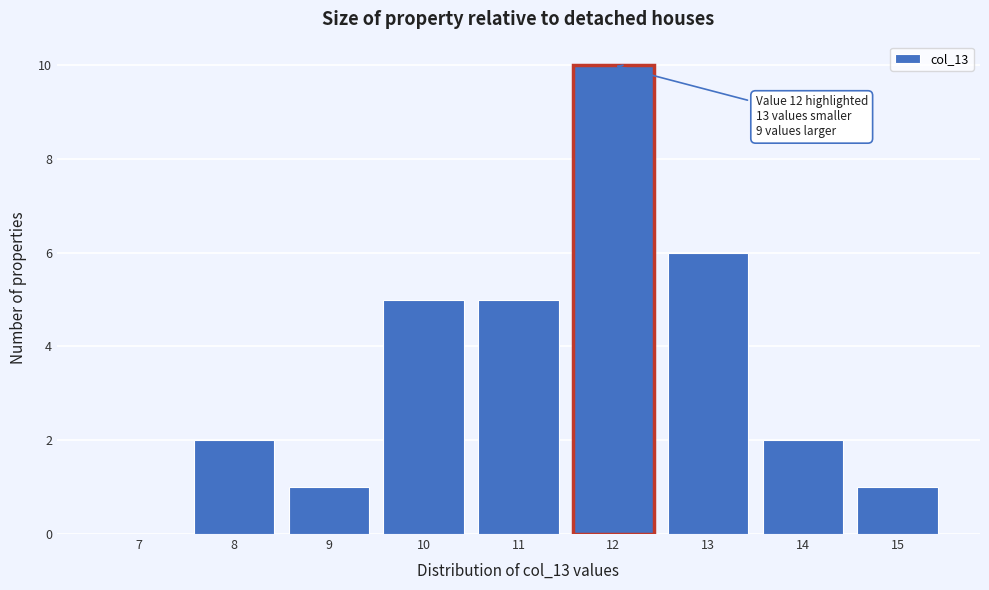

Reading left to right, transcribe all the data shown in this chart.

7=0	8=2	9=1	10=5	11=5	12=10	13=6	14=2	15=1